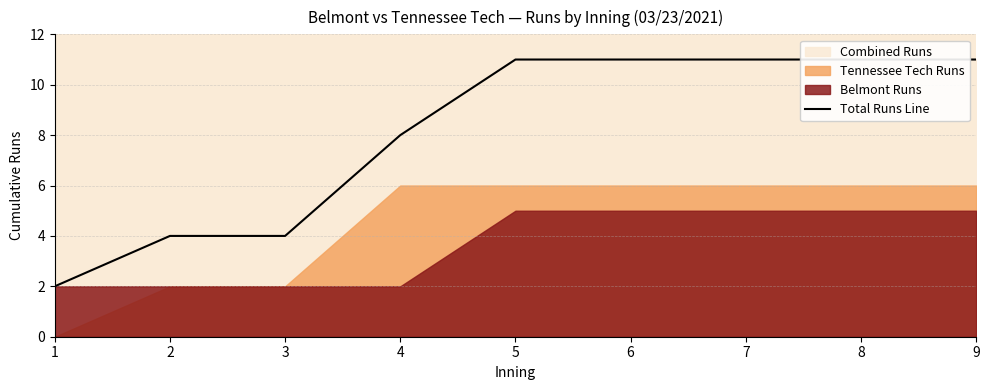

What is the difference between the second highest and second lowest values?

7